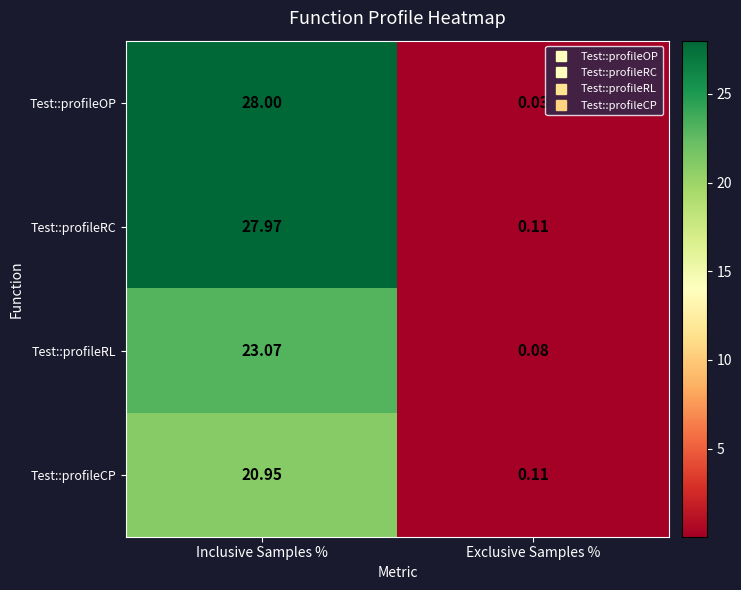

How many categories are shown in the chart?

2